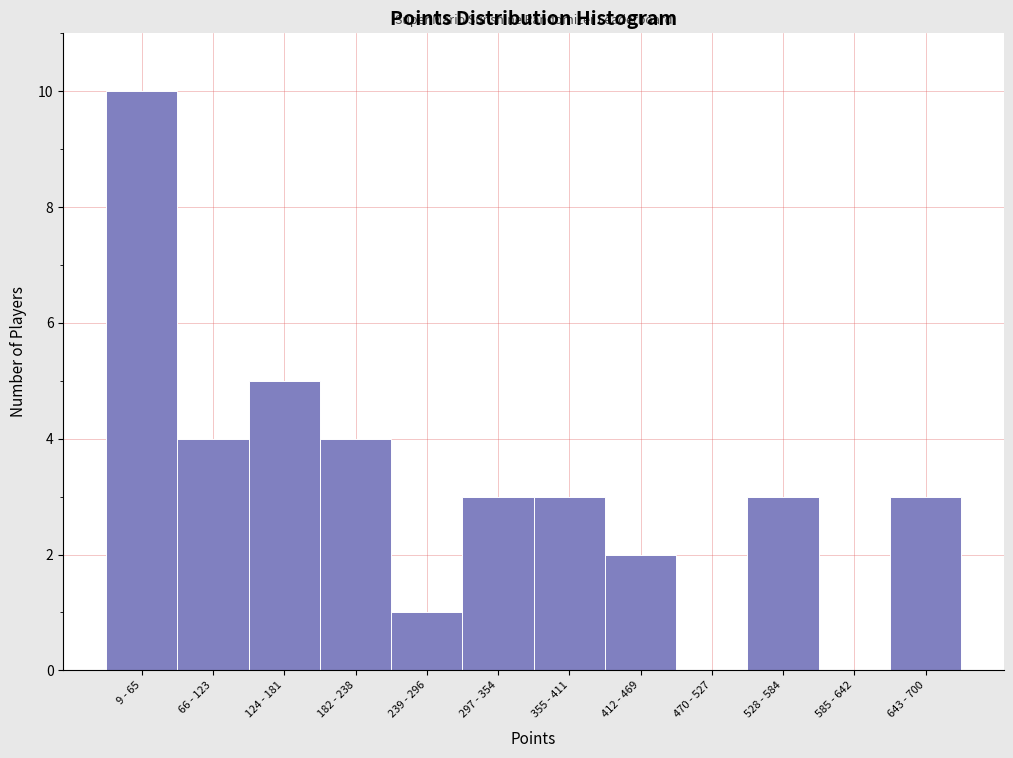

Reading right to left, list all the values displayed in this chart.

643 - 700=3	585 - 642=0	528 - 584=3	470 - 527=0	412 - 469=2	355 - 411=3	297 - 354=3	239 - 296=1	182 - 238=4	124 - 181=5	66 - 123=4	9 - 65=10